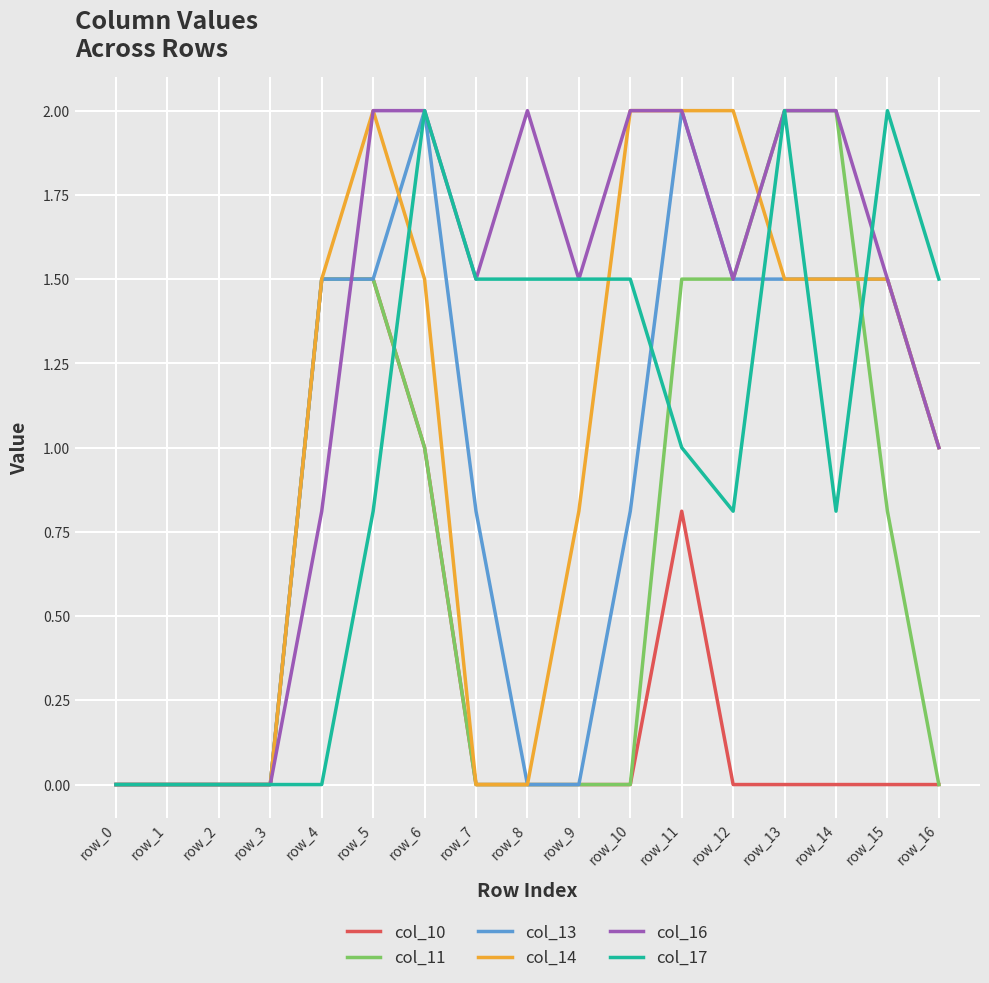

Reading left to right, extract all data points from this chart.

col_10: row_0=0.0	row_1=0.0	row_2=0.0	row_3=0.0	row_4=1.5	row_5=1.5	row_6=1.0	row_7=0.0	row_8=0.0	row_9=0.0	row_10=0.0	row_11=0.8	row_12=0.0	row_13=0.0	row_14=0.0	row_15=0.0	row_16=0.0
col_11: row_0=0.0	row_1=0.0	row_2=0.0	row_3=0.0	row_4=1.5	row_5=1.5	row_6=1.0	row_7=0.0	row_8=0.0	row_9=0.0	row_10=0.0	row_11=1.5	row_12=1.5	row_13=2.0	row_14=2.0	row_15=0.8	row_16=0.0
col_13: row_0=0.0	row_1=0.0	row_2=0.0	row_3=0.0	row_4=1.5	row_5=1.5	row_6=2.0	row_7=0.8	row_8=0.0	row_9=0.0	row_10=0.8	row_11=2.0	row_12=1.5	row_13=1.5	row_14=1.5	row_15=1.5	row_16=1.0
col_14: row_0=0.0	row_1=0.0	row_2=0.0	row_3=0.0	row_4=1.5	row_5=2.0	row_6=1.5	row_7=0.0	row_8=0.0	row_9=0.8	row_10=2.0	row_11=2.0	row_12=2.0	row_13=1.5	row_14=1.5	row_15=1.5	row_16=1.0
col_16: row_0=0.0	row_1=0.0	row_2=0.0	row_3=0.0	row_4=0.8	row_5=2.0	row_6=2.0	row_7=1.5	row_8=2.0	row_9=1.5	row_10=2.0	row_11=2.0	row_12=1.5	row_13=2.0	row_14=2.0	row_15=1.5	row_16=1.0
col_17: row_0=0.0	row_1=0.0	row_2=0.0	row_3=0.0	row_4=0.0	row_5=0.8	row_6=2.0	row_7=1.5	row_8=1.5	row_9=1.5	row_10=1.5	row_11=1.0	row_12=0.8	row_13=2.0	row_14=0.8	row_15=2.0	row_16=1.5